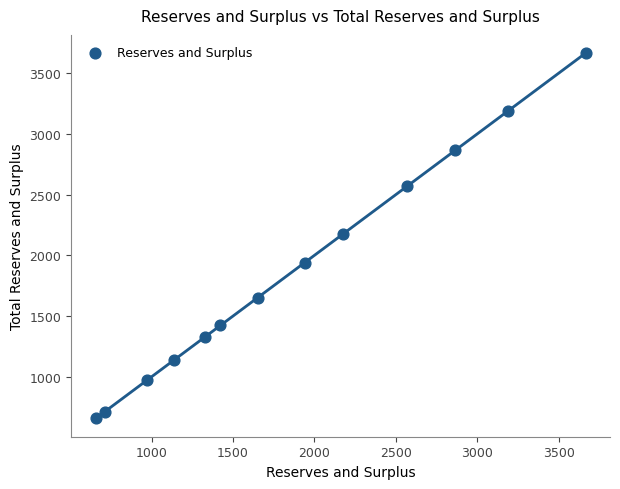

What is the range of X values (max minus min)?

3008.6